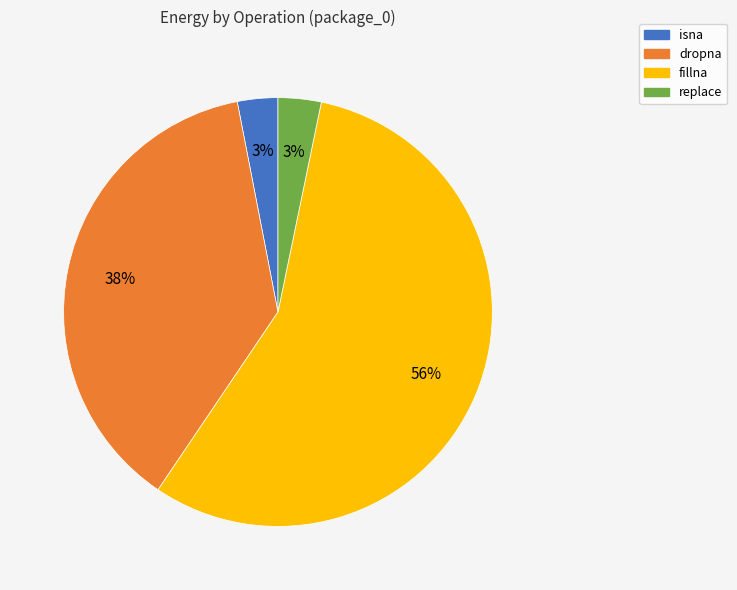

The fillna slice represents 56% of the pie. True or false?

True